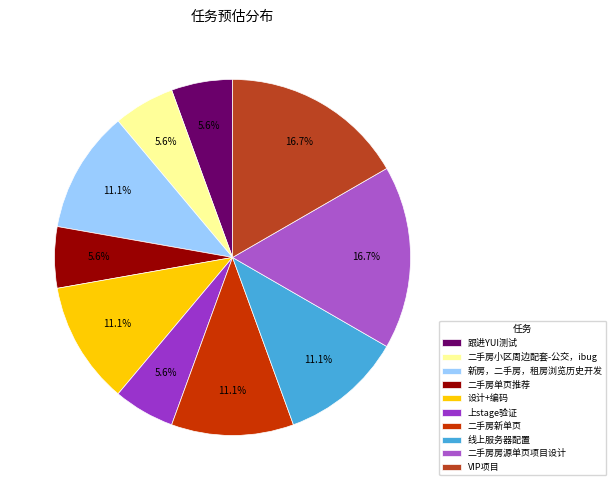

What is the total percentage of 二手房小区周边配套-公交，ibug and 上stage验证?

11.1%